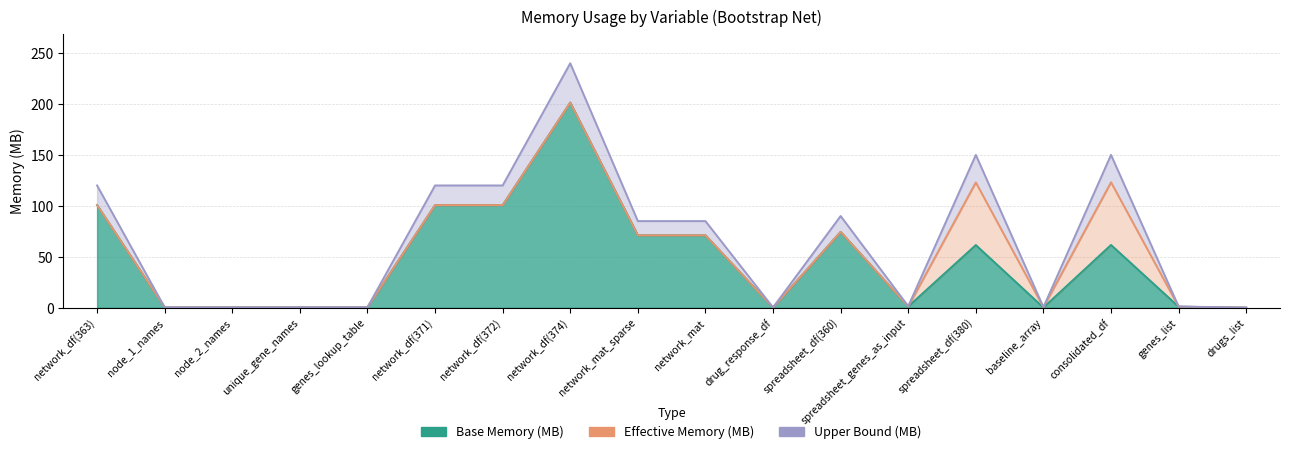

Which series has the widest spread of values?

Upper Bound (MB)